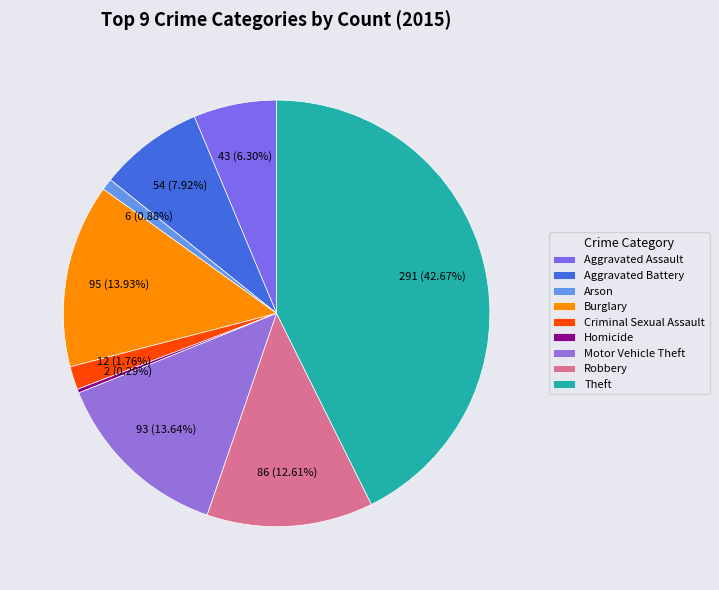

Which category has the biggest portion of the pie?

Theft